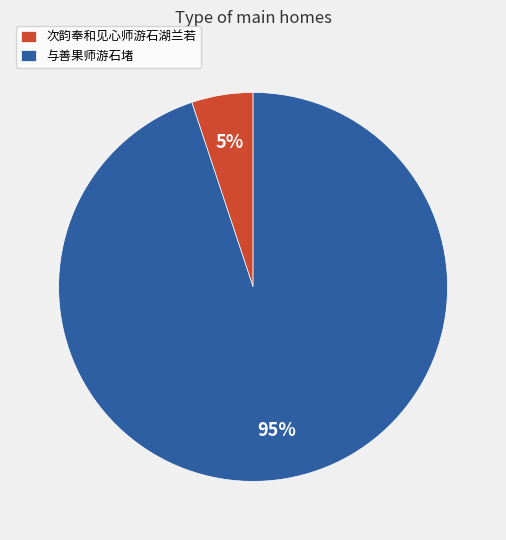

True or false: 次韵奉和见心师游石湖兰若 accounts for 1% of the total.

False